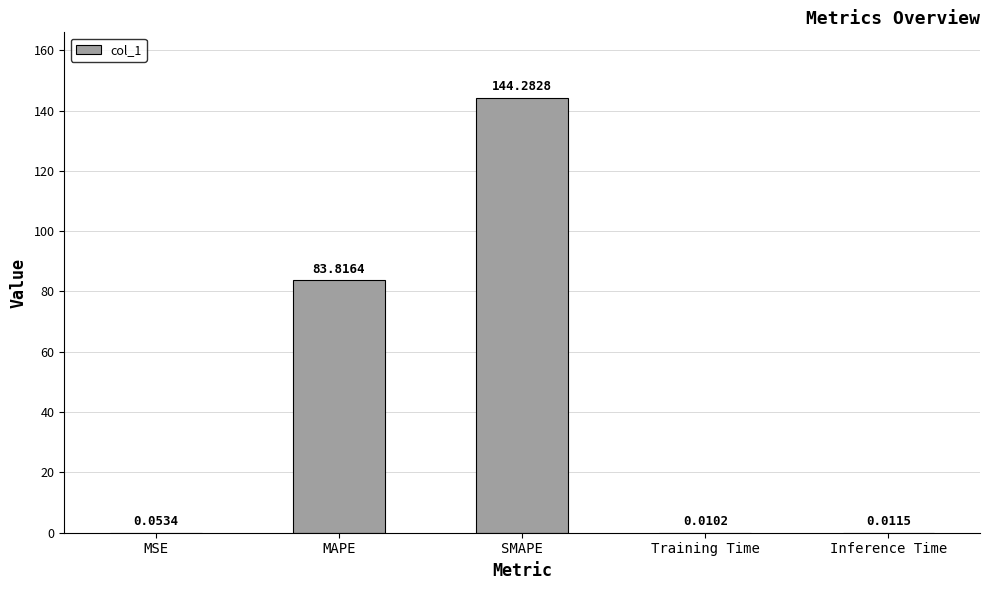

What is the average value?

45.6